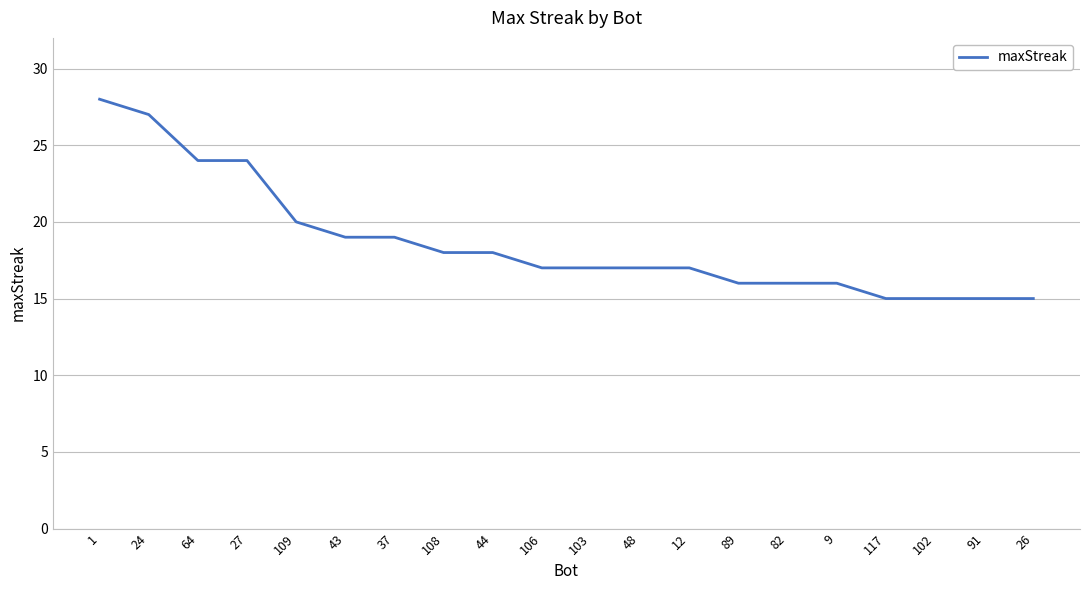

What is the sum of all values?

373